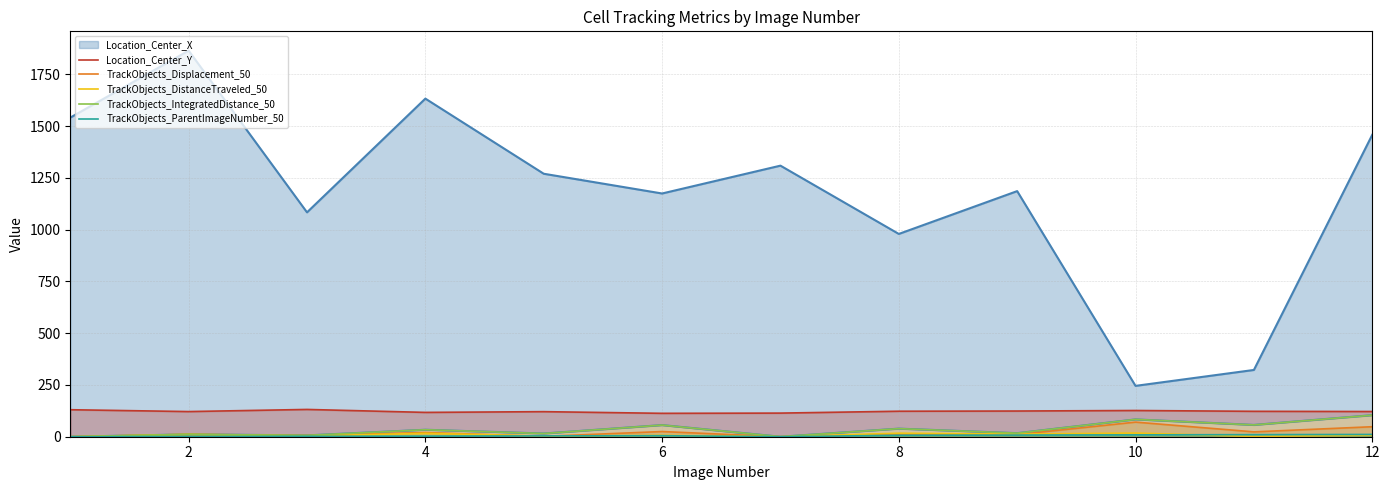

What is the maximum value for TrackObjects_Displacement_50?

70.6